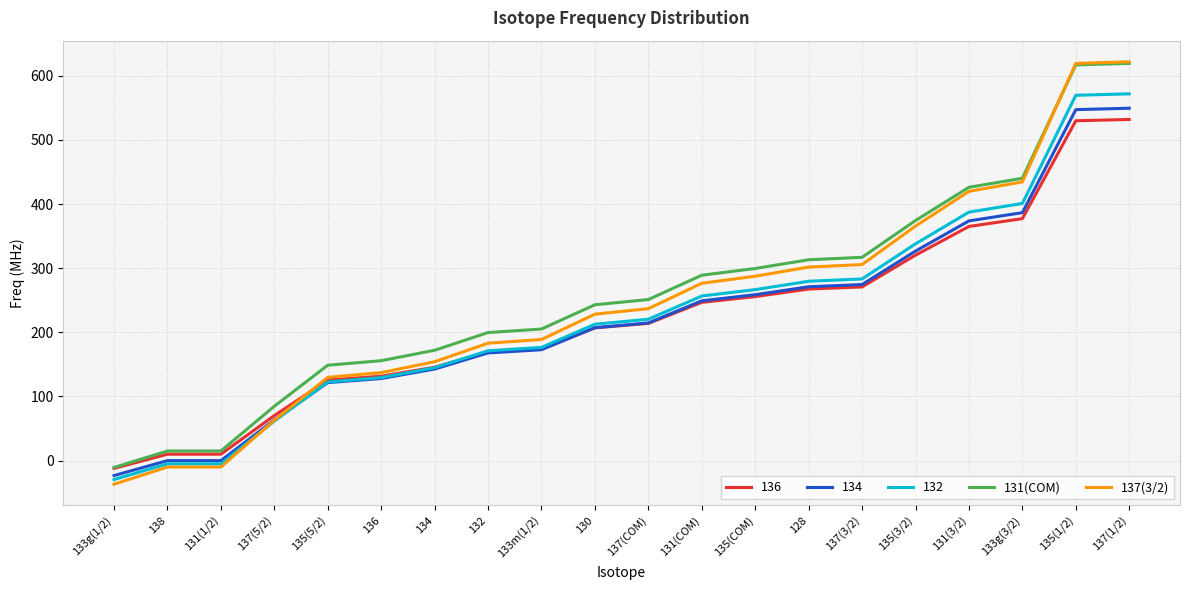

True or false: 131(COM) and 132 cross at least once.

False